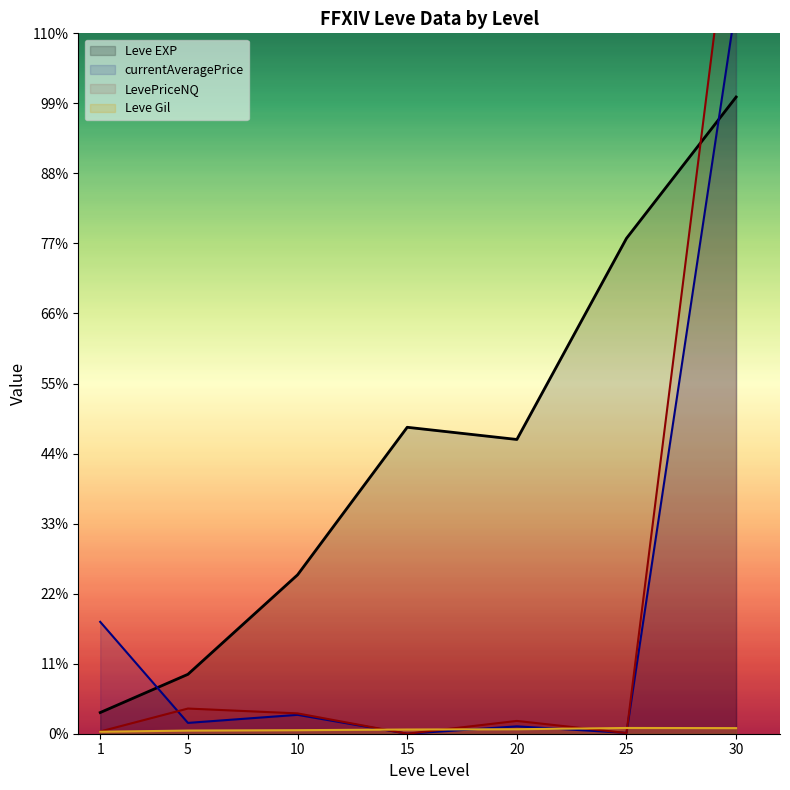

What is the sum of the LevePriceNQ values at 5 and 10?

2607.3